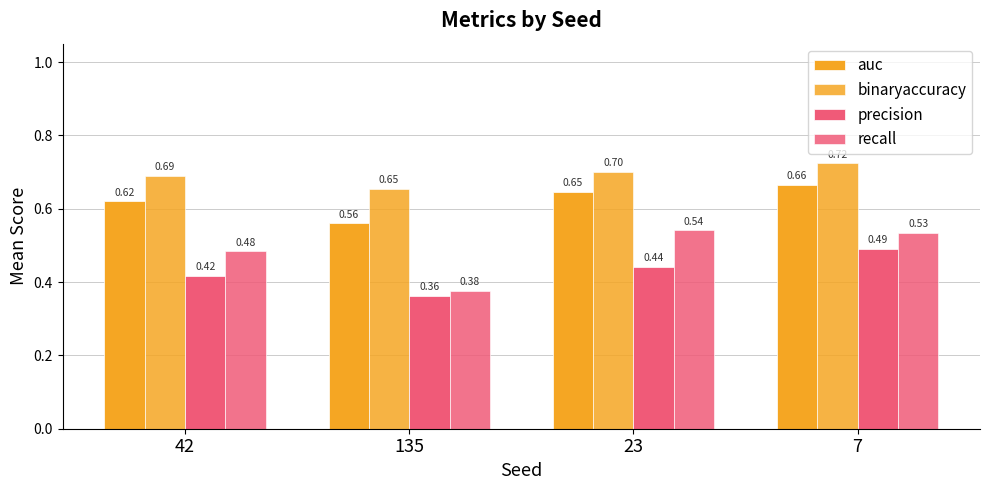

Are the bars grouped side by side (vs. stacked)?

Yes